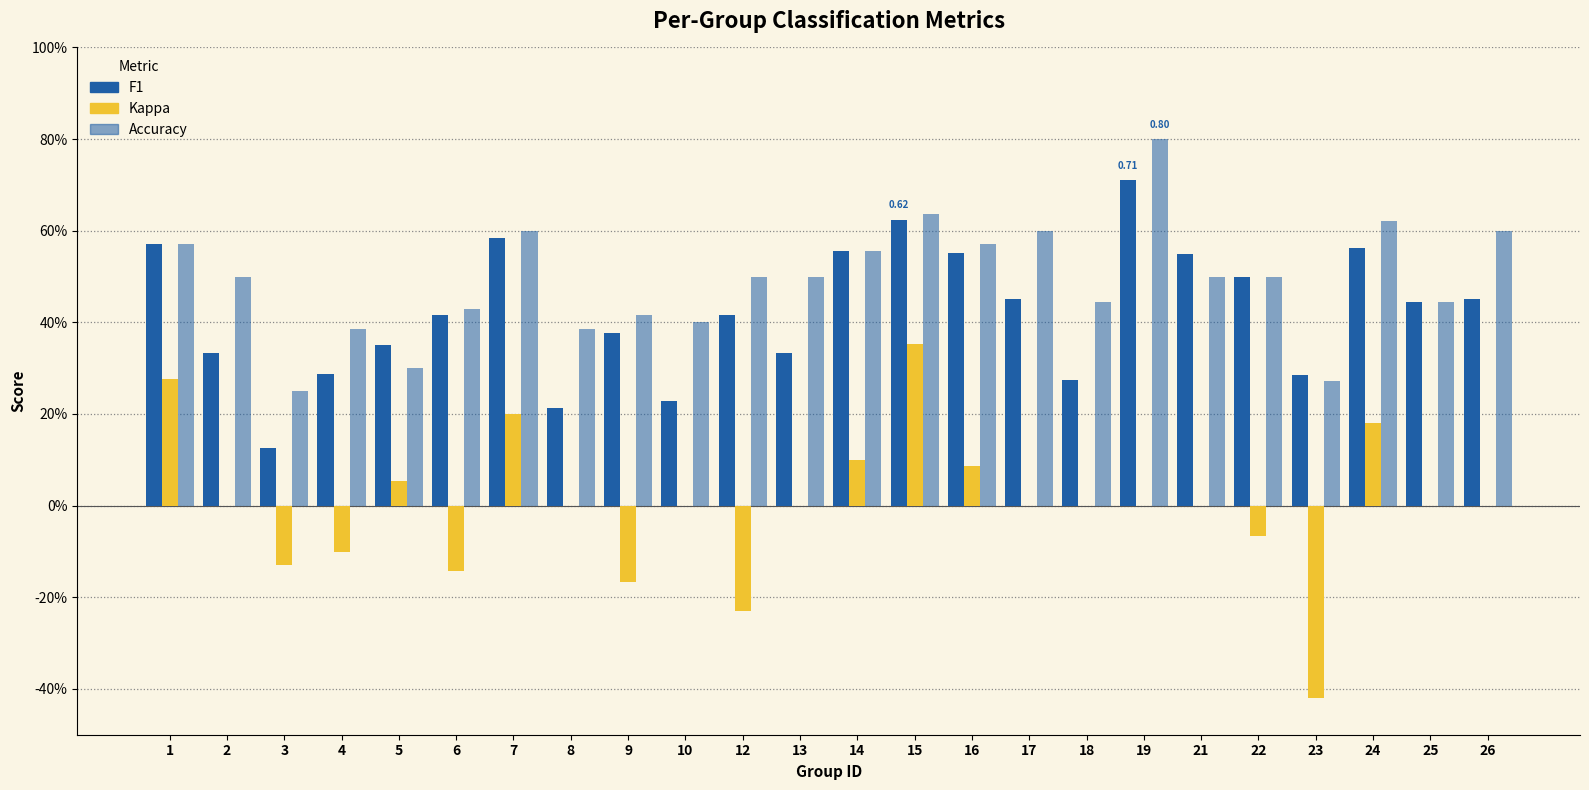

Does the chart contain stacked bars?

No